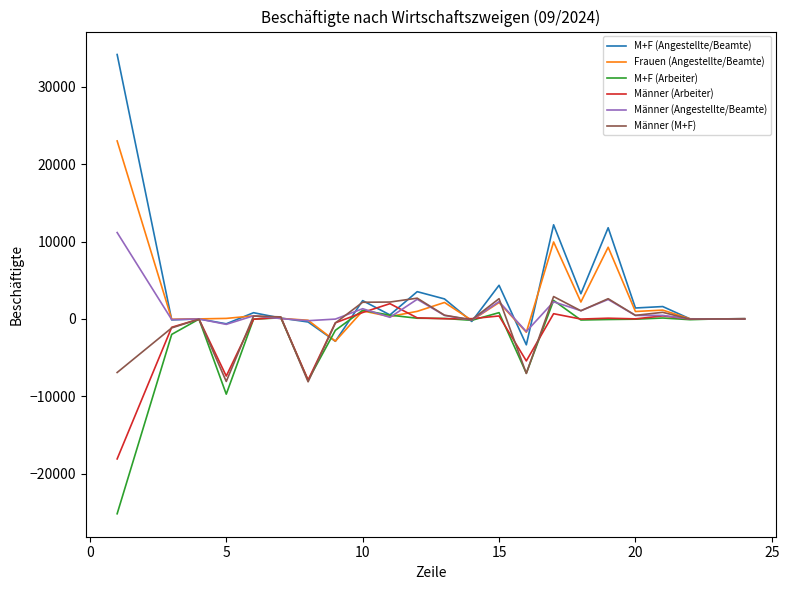

Which series has the largest range (max minus min)?

M+F (Angestellte/Beamte)